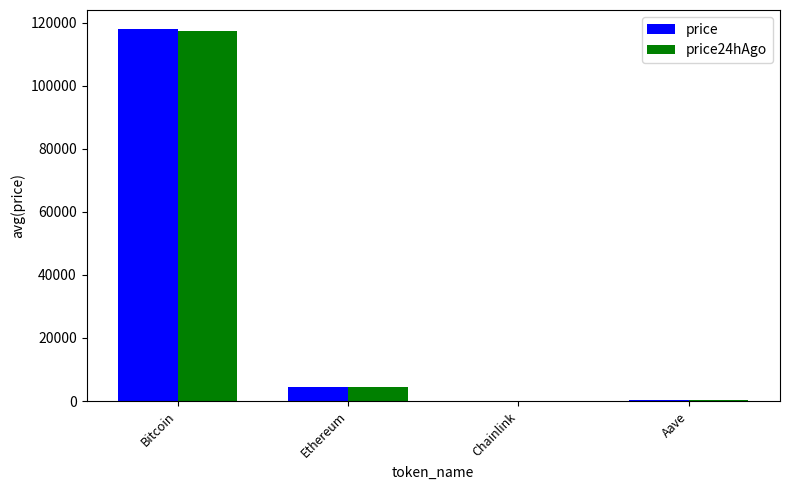

What is the greatest value displayed?

118112.0